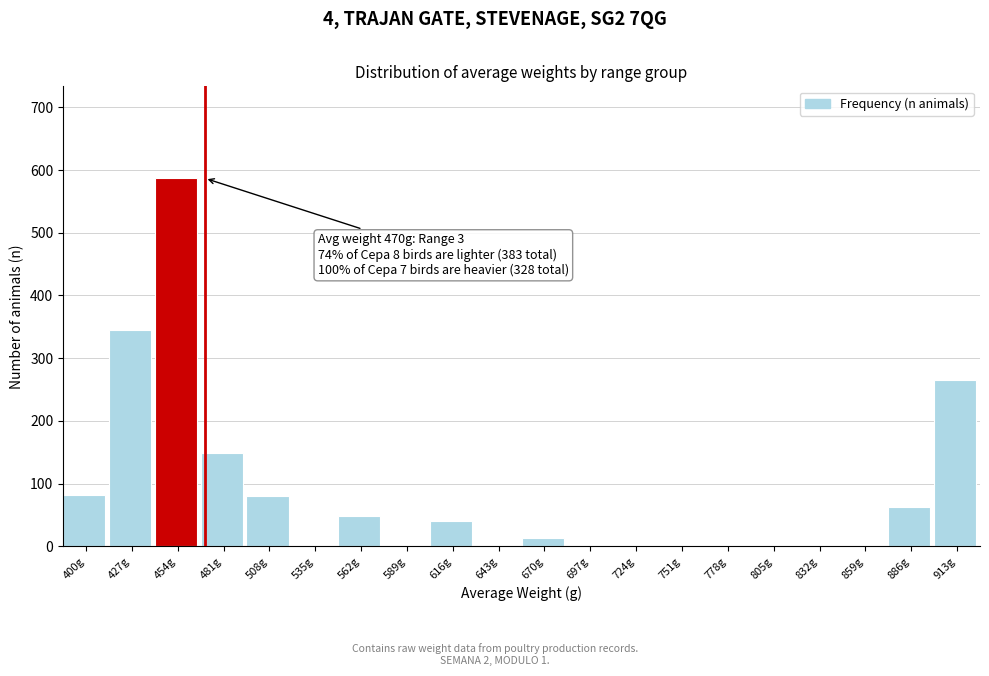

Read the value at 562g.

48